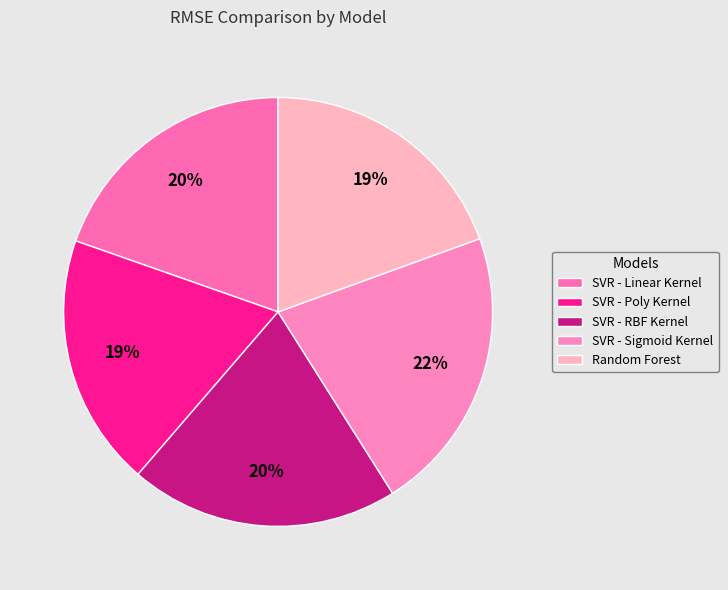

True or false: SVR - Sigmoid Kernel accounts for 22% of the total.

True